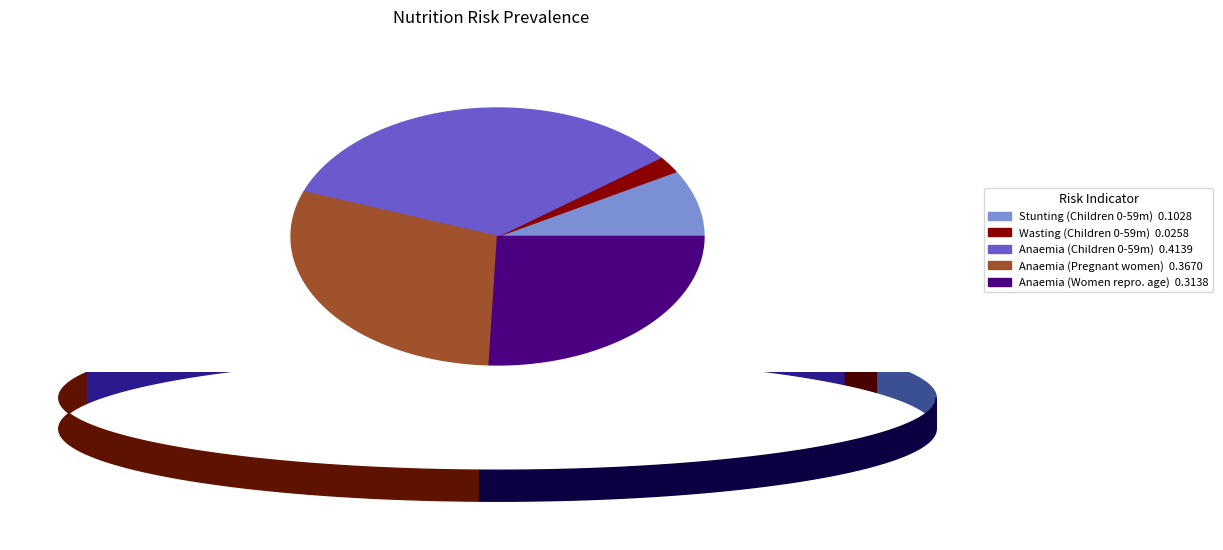

Does any single category account for the majority?

No